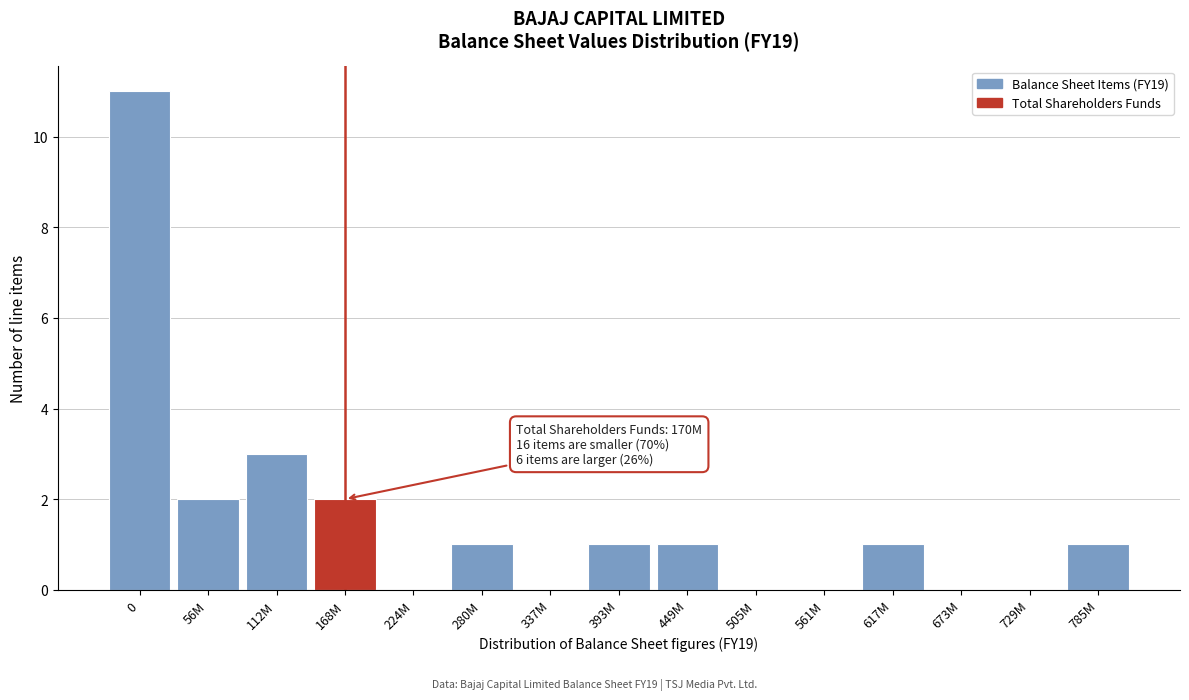

Reading left to right, transcribe all the data shown in this chart.

0=11	56M=2	112M=3	168M=2	224M=0	280M=1	337M=0	393M=1	449M=1	505M=0	561M=0	617M=1	673M=0	729M=0	785M=1